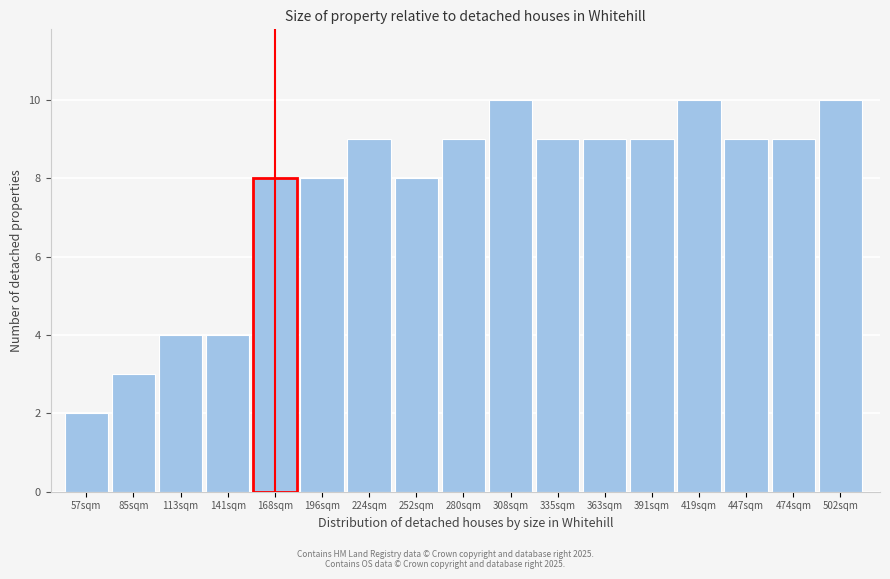

Reading left to right, what are all the values shown in this chart?

2	3	4	4	8	8	9	8	9	10	9	9	9	10	9	9	10